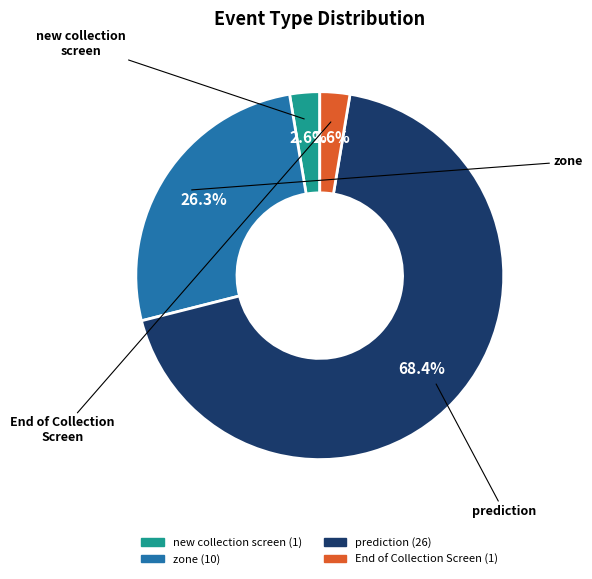

Does any single category account for the majority?

Yes